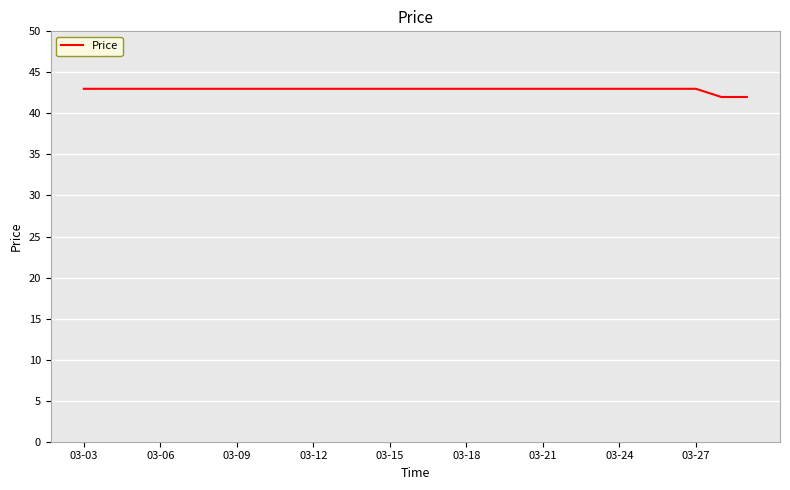

What is the sum of all values?

1159